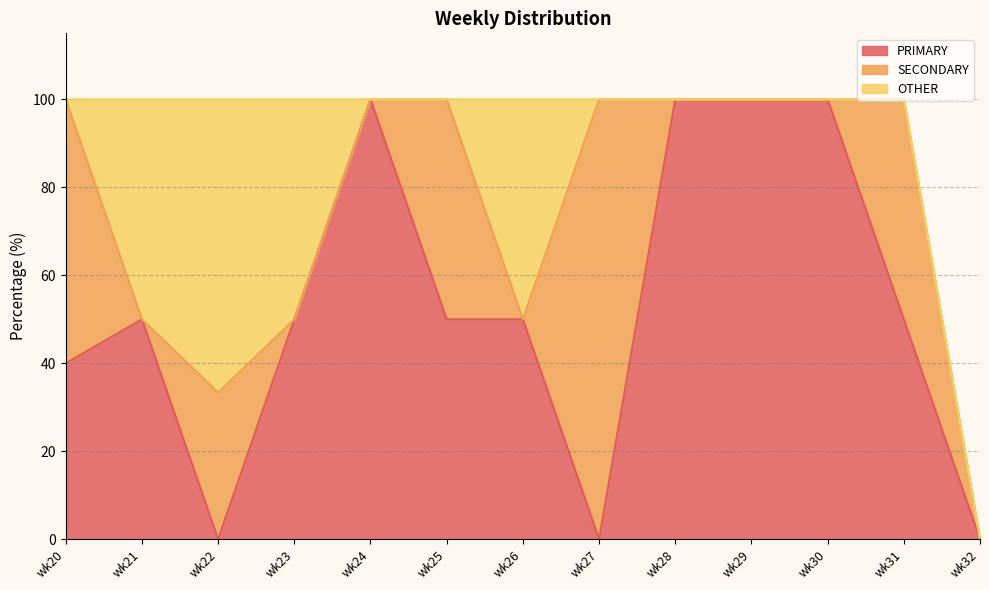

Reading right to left, transcribe all the data shown in this chart.

PRIMARY: wk32=0.0	wk31=50.0	wk30=100.0	wk29=100.0	wk28=100.0	wk27=0.0	wk26=50.0	wk25=50.0	wk24=100.0	wk23=50.0	wk22=0.0	wk21=50.0	wk20=40.0
SECONDARY: wk32=0.0	wk31=50.0	wk30=0.0	wk29=0.0	wk28=0.0	wk27=100.0	wk26=0.0	wk25=50.0	wk24=0.0	wk23=0.0	wk22=33.3	wk21=0.0	wk20=60.0
OTHER: wk32=0.0	wk31=0.0	wk30=0.0	wk29=0.0	wk28=0.0	wk27=0.0	wk26=50.0	wk25=0.0	wk24=0.0	wk23=50.0	wk22=66.7	wk21=50.0	wk20=0.0